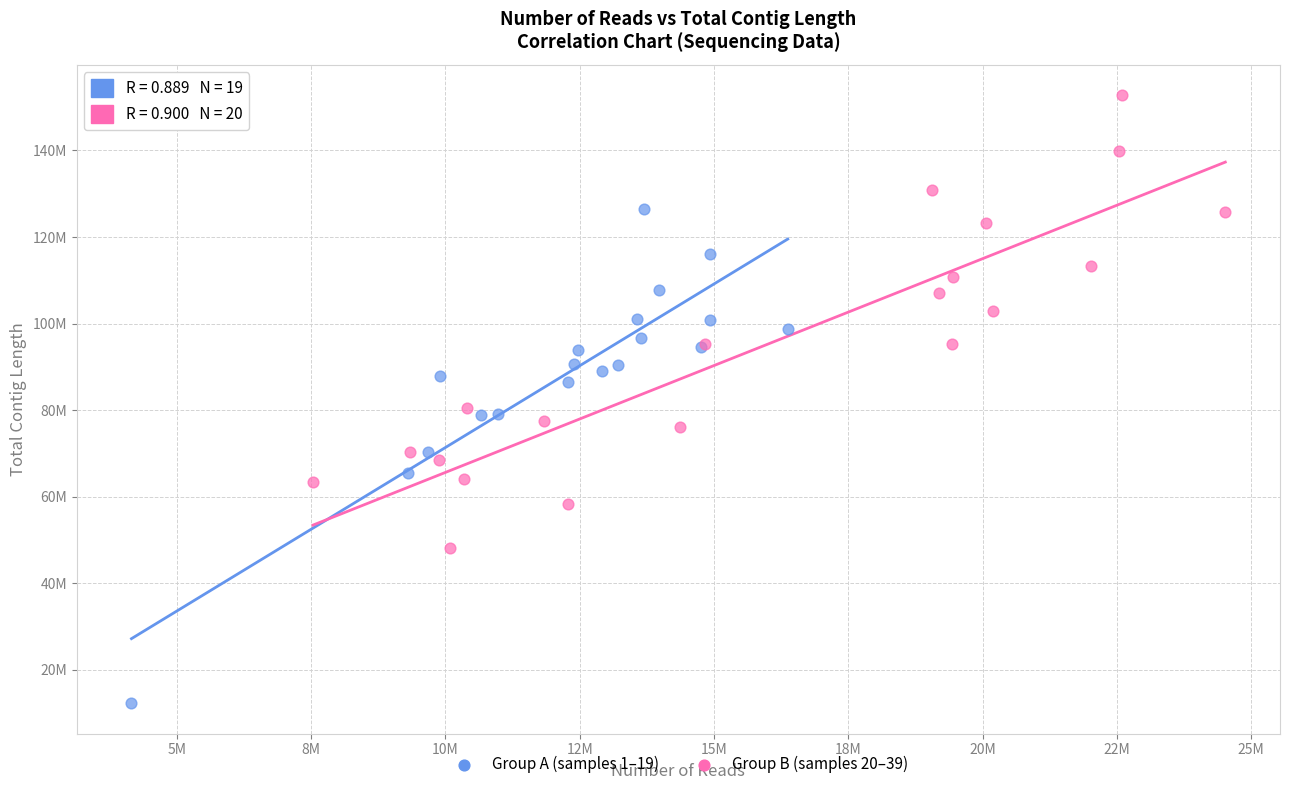

What are all the series names shown in the legend?

Group A (samples 1–19), Group B (samples 20–39)